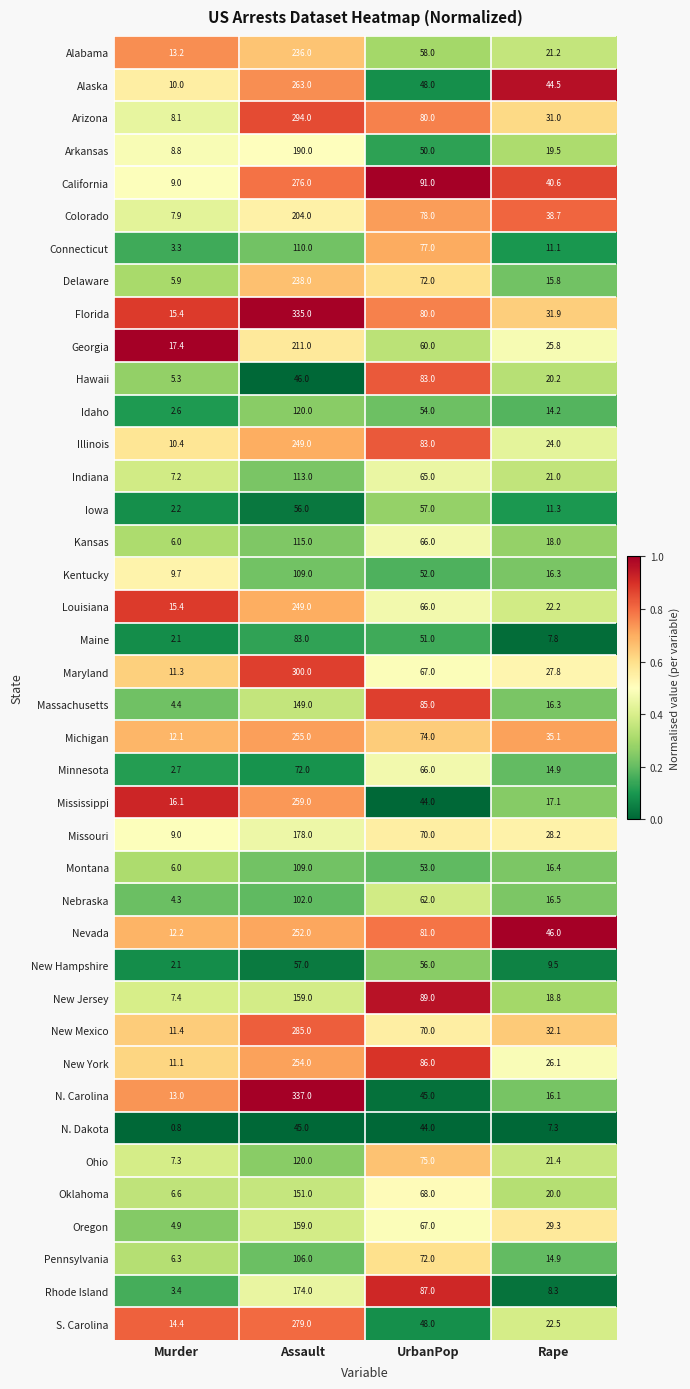

What is the sum of all Arizona values?

413.1